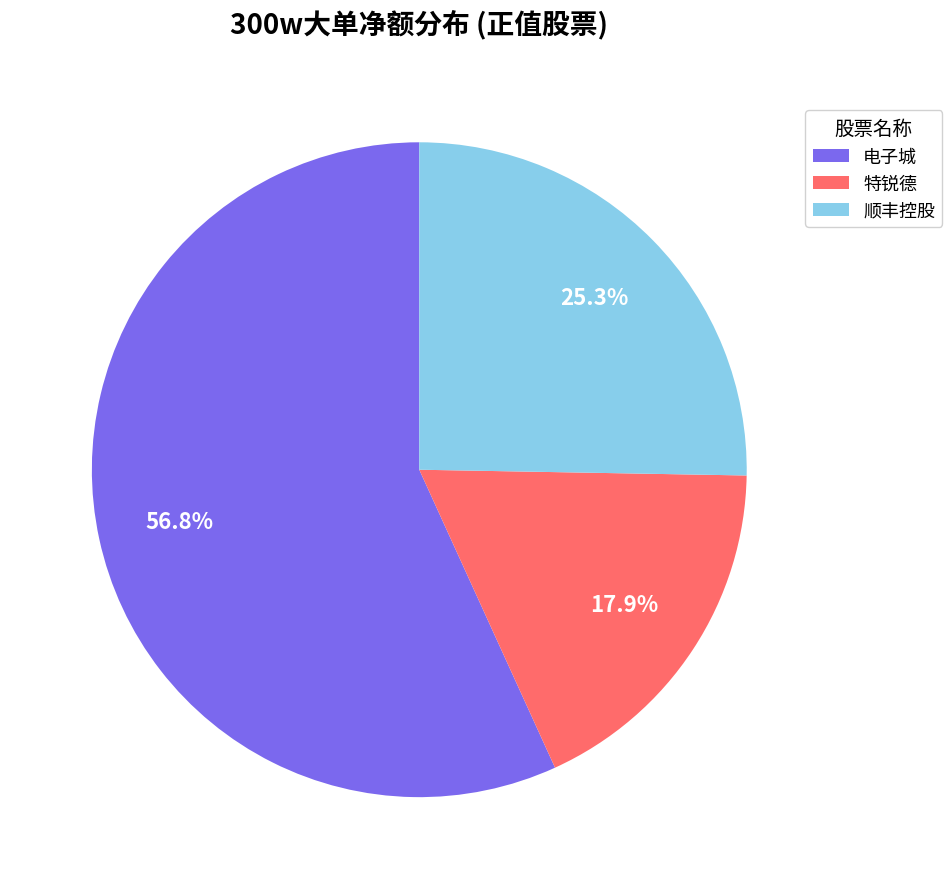

Which category has the biggest portion of the pie?

电子城